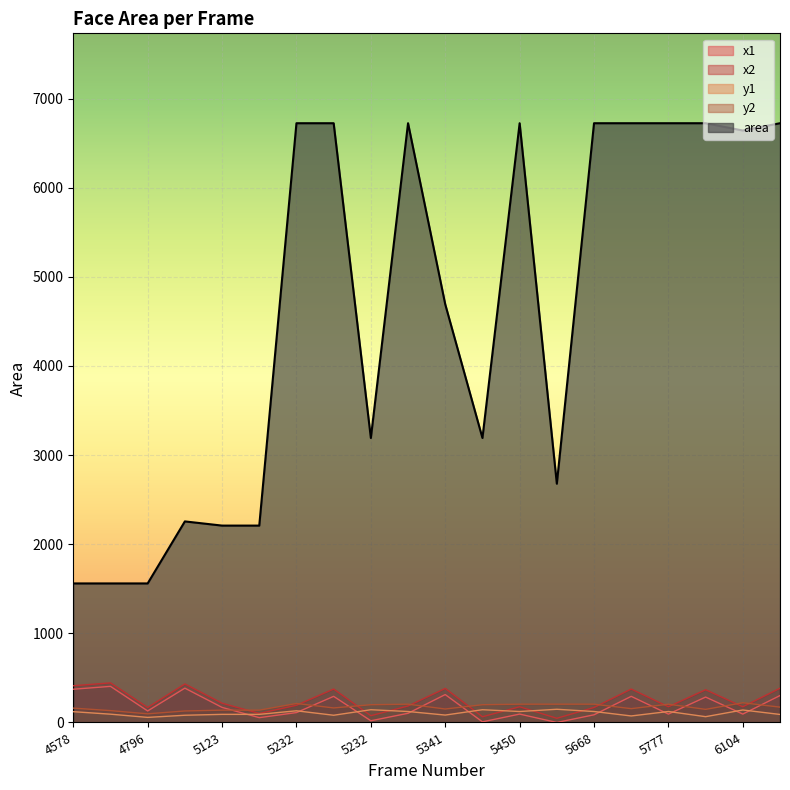

How many interior local valleys does the area series have?

4